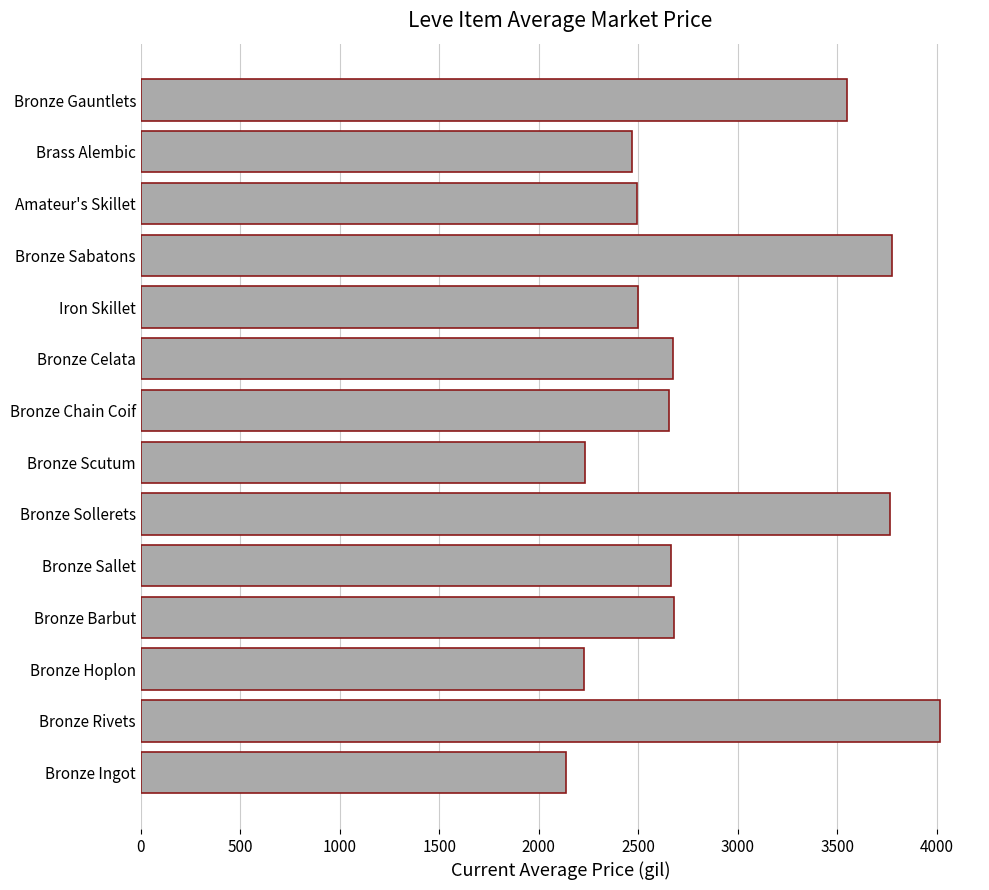

What is the approximate value at Bronze Rivets?

4016.3